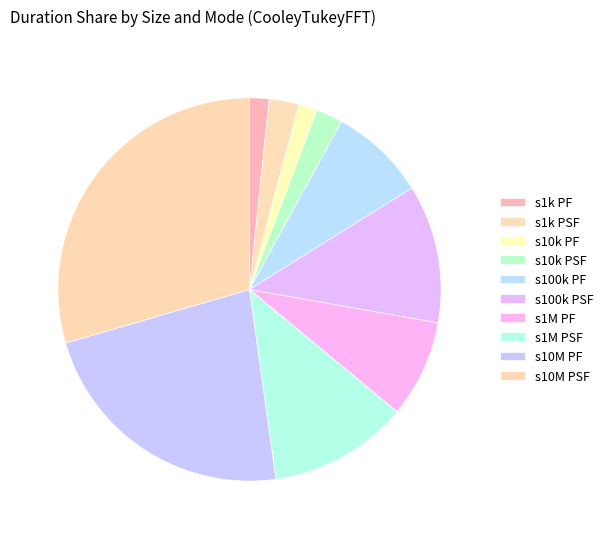

To the nearest percent, what is the difference between the largest and smallest slice percentages?

28%